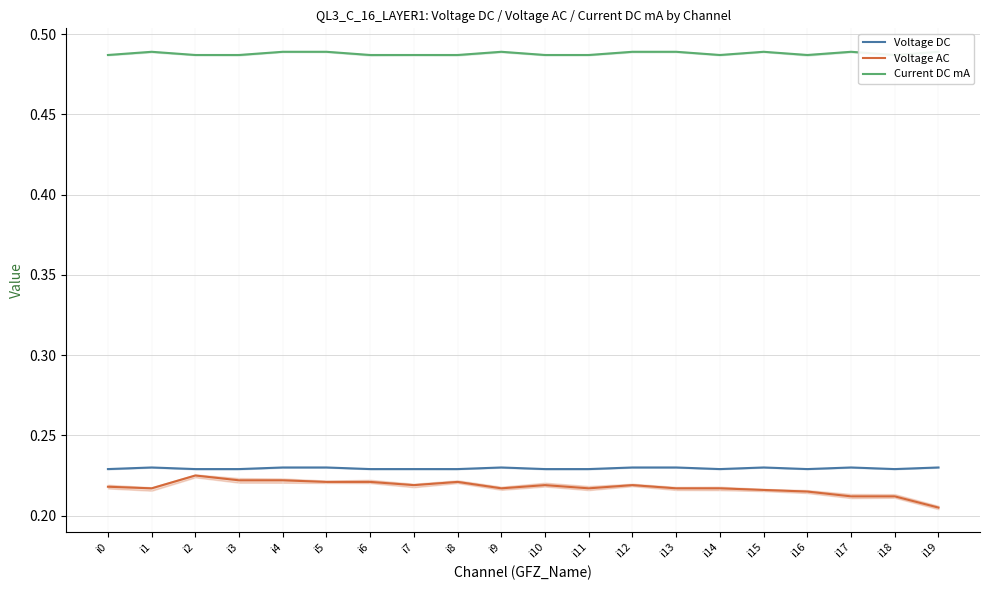

The Voltage DC series shows 0.1 at i19. True or false?

False